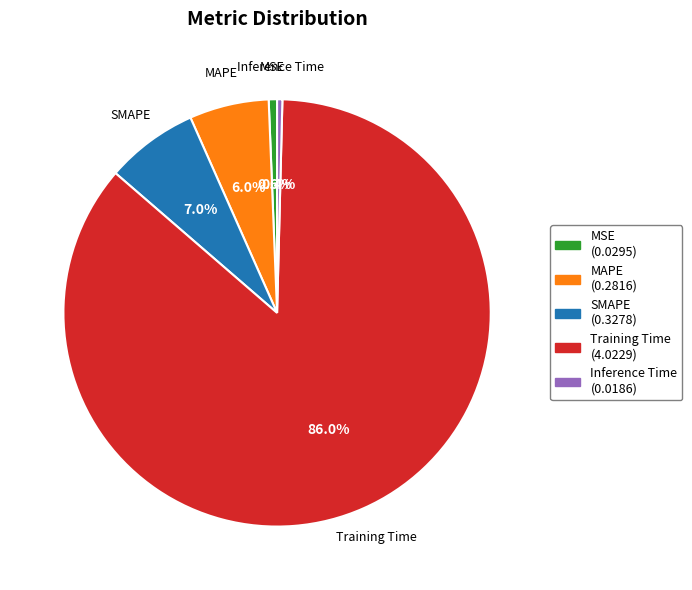

What percentage is the SMAPE slice, to the nearest percent?

7%